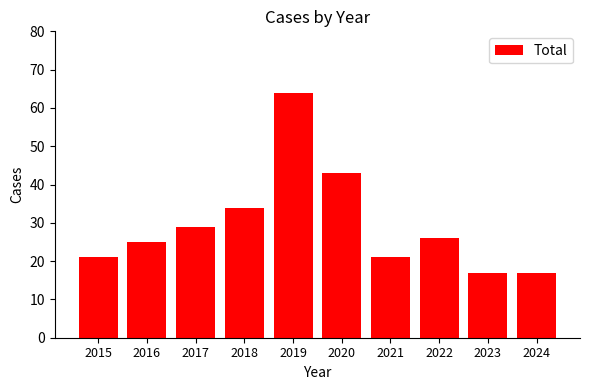

What is the ratio of the value at 2020 to the value at 2023?

2.5